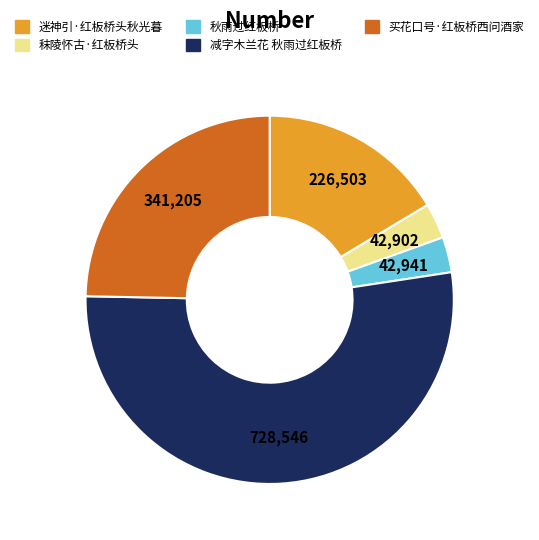

Which has a higher value, 迷神引·红板桥头秋光暮 or 秣陵怀古·红板桥头?

迷神引·红板桥头秋光暮